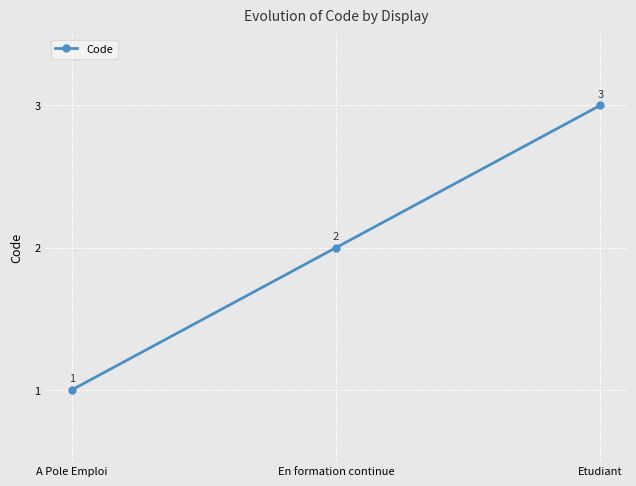

True or false: the data shows 2 at En formation continue.

True